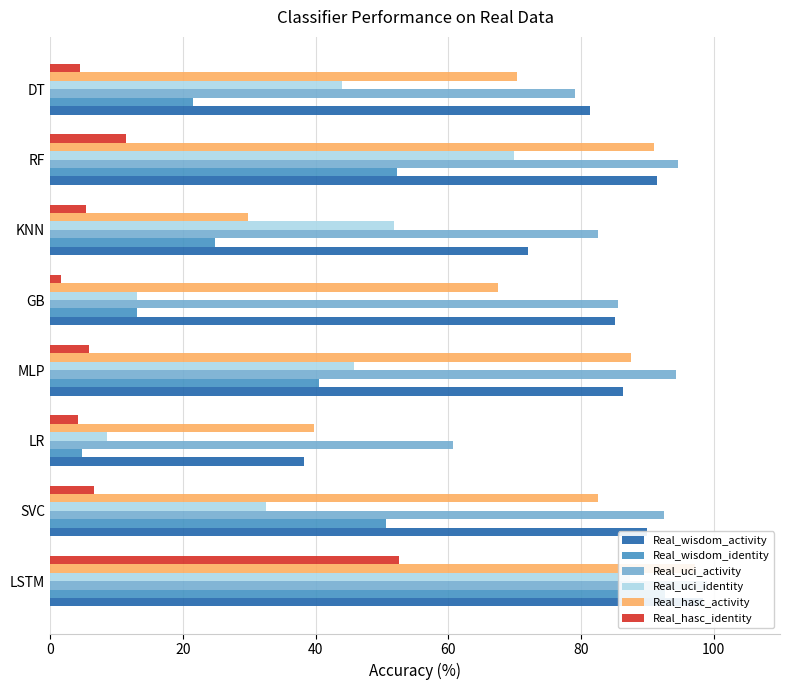

Between LR and GB, which series saw the biggest shift?

Real_wisdom_activity